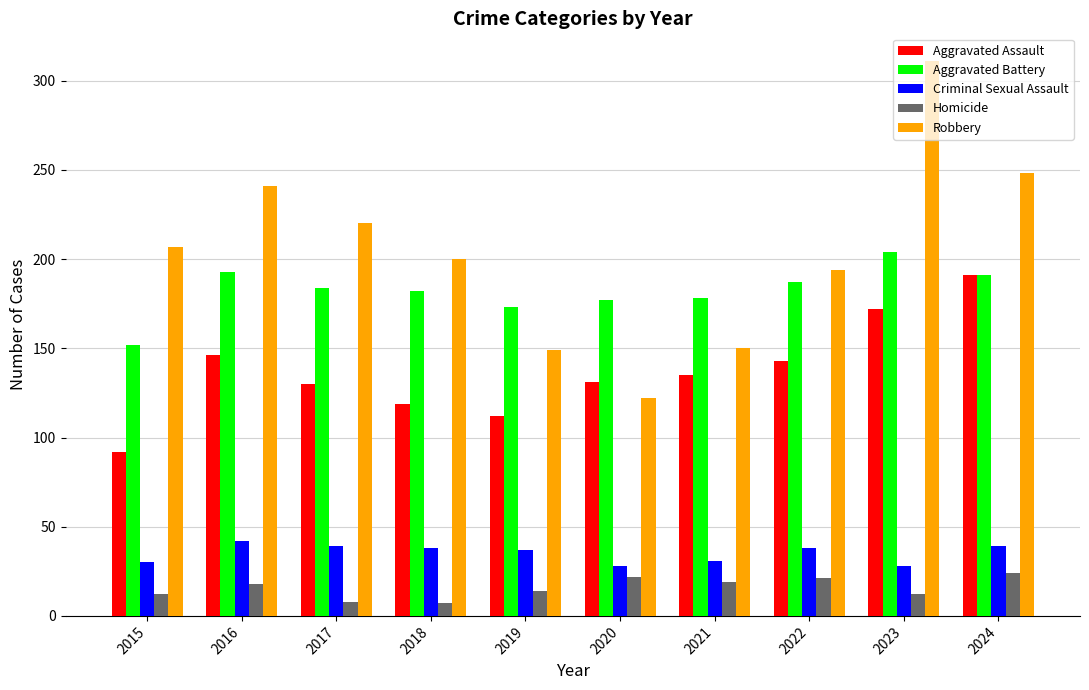

Which series has the largest range (max minus min)?

Robbery